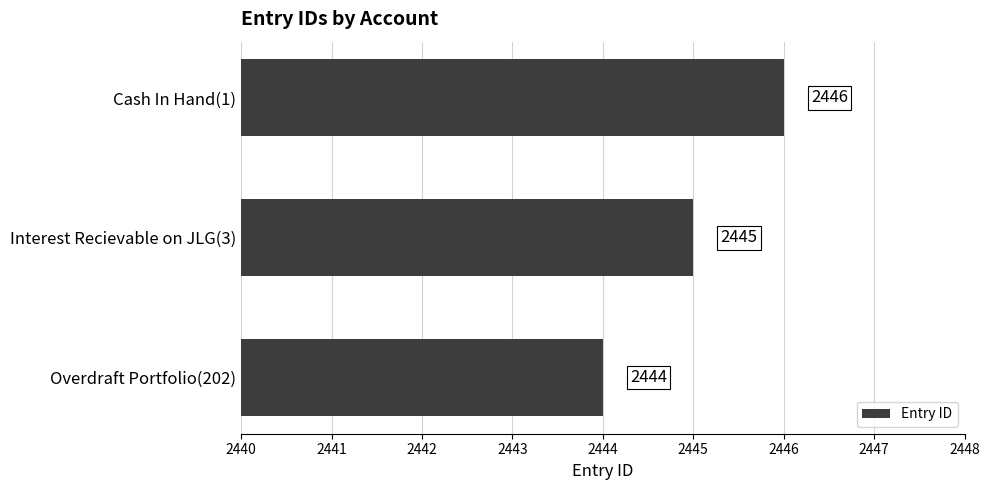

What is the change in value from Interest Recievable on JLG(3) to Cash In Hand(1)?

+1